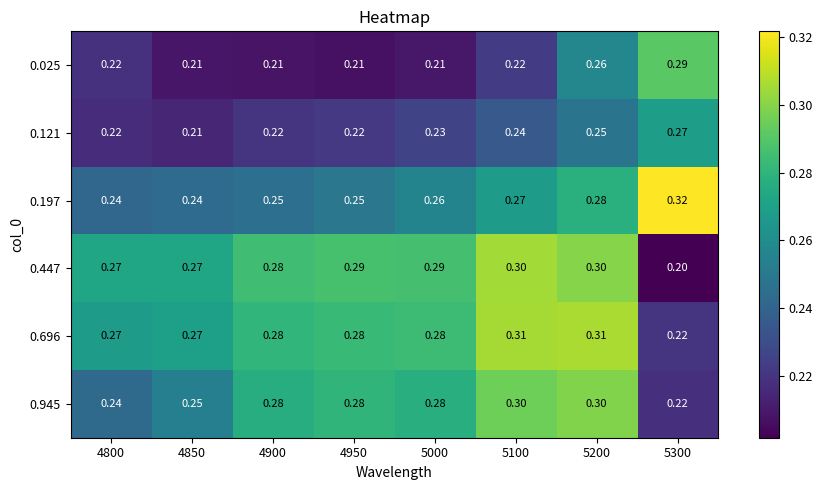

At how many categories does at least one series exceed 0?

8